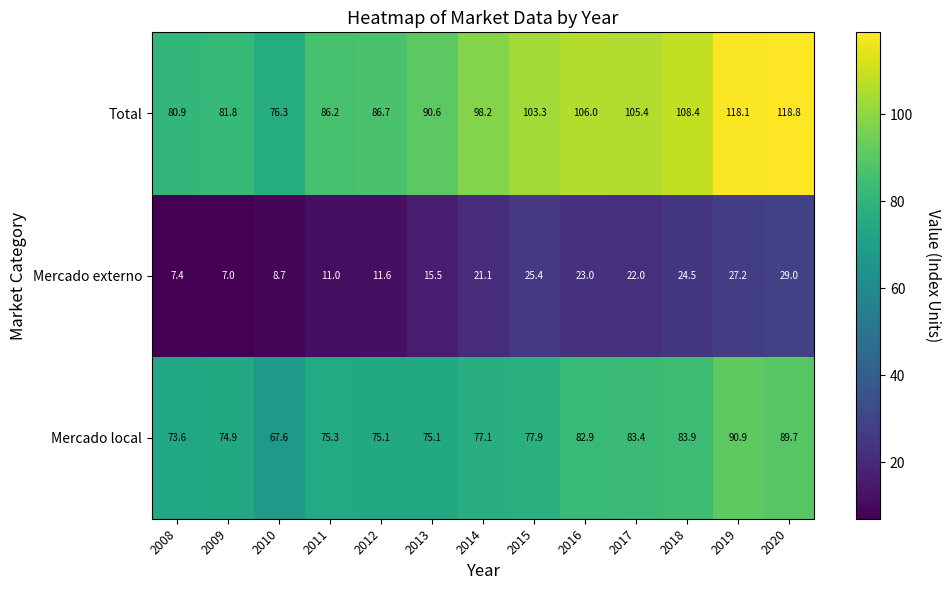

At how many categories does at least one series exceed 101?

6